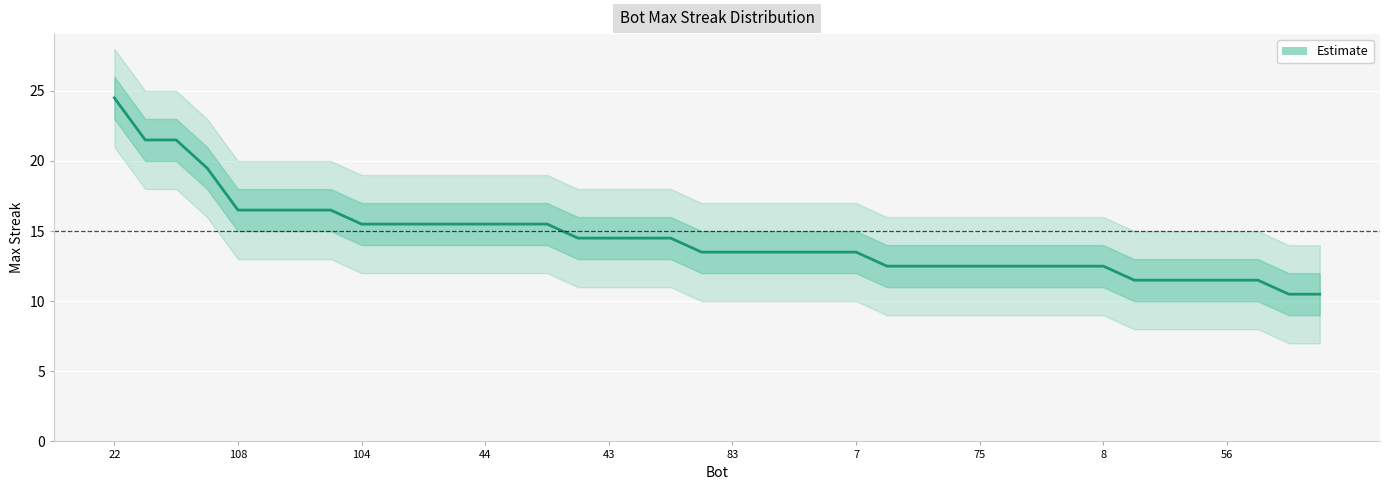

The value at 39 is 5.6. True or false?

False